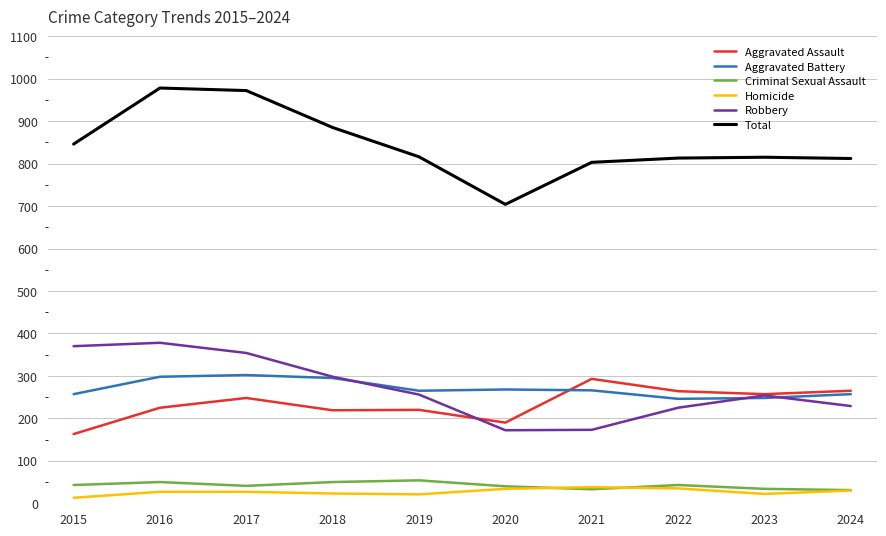

The value of Aggravated Assault at 2022 is 57. True or false?

False